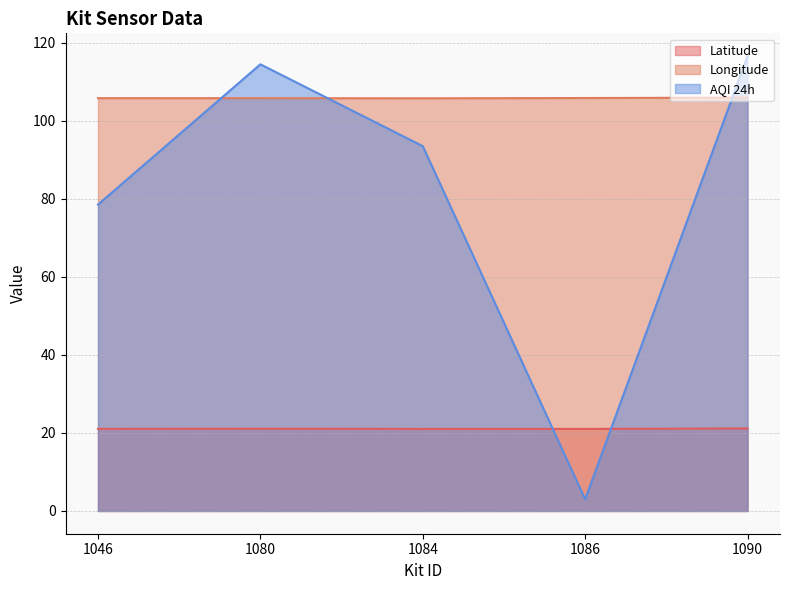

Reading left to right, what are all the values shown in this chart?

Latitude: 21.0	21.1	21.0	21.0	21.1
Longitude: 105.8	105.8	105.7	105.8	105.9
AQI 24h: 78.5	114.5	93.5	3.0	116.6